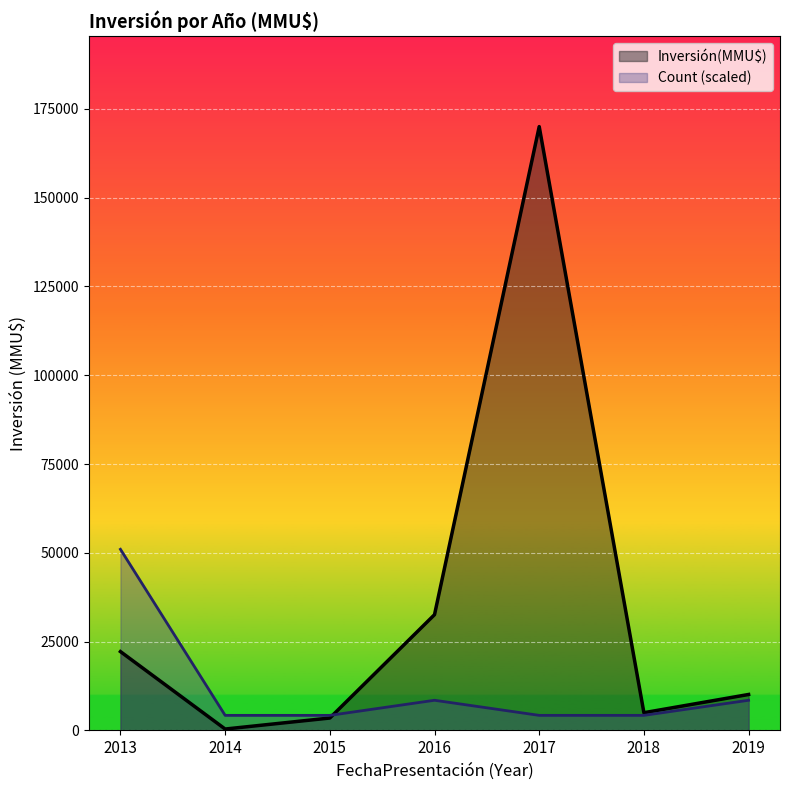

What is the average value of the Inversión(MMU$) series?

34833